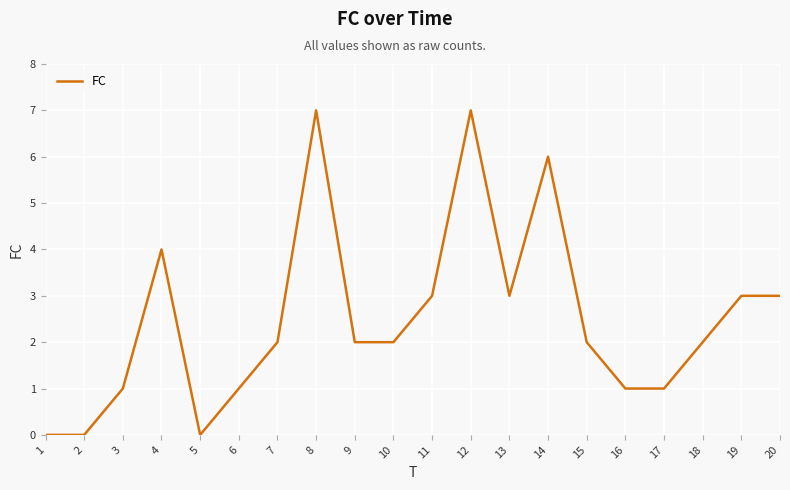

Which has a higher value, 5 or 9?

9